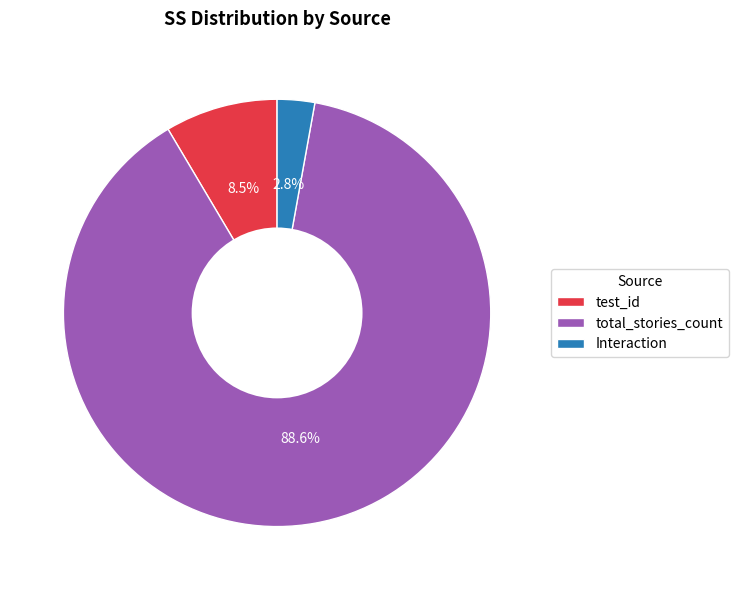

Which slice is the smallest?

Interaction